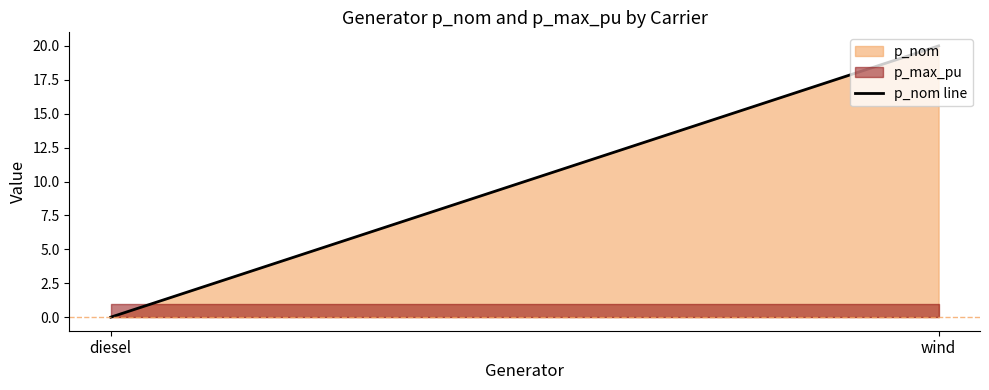

The value at diesel is -7. True or false?

False